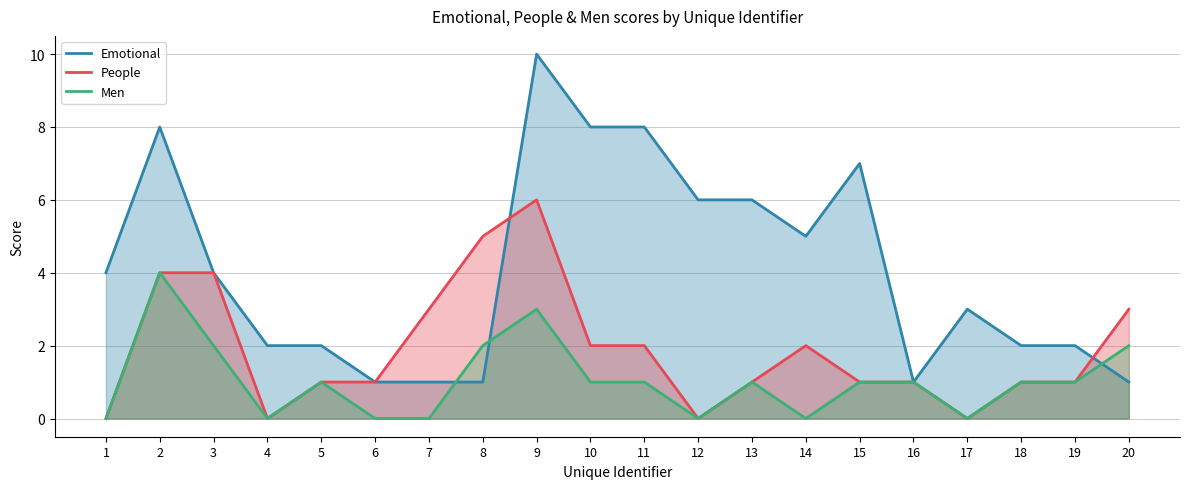

What is the total value across all series at 10?

11